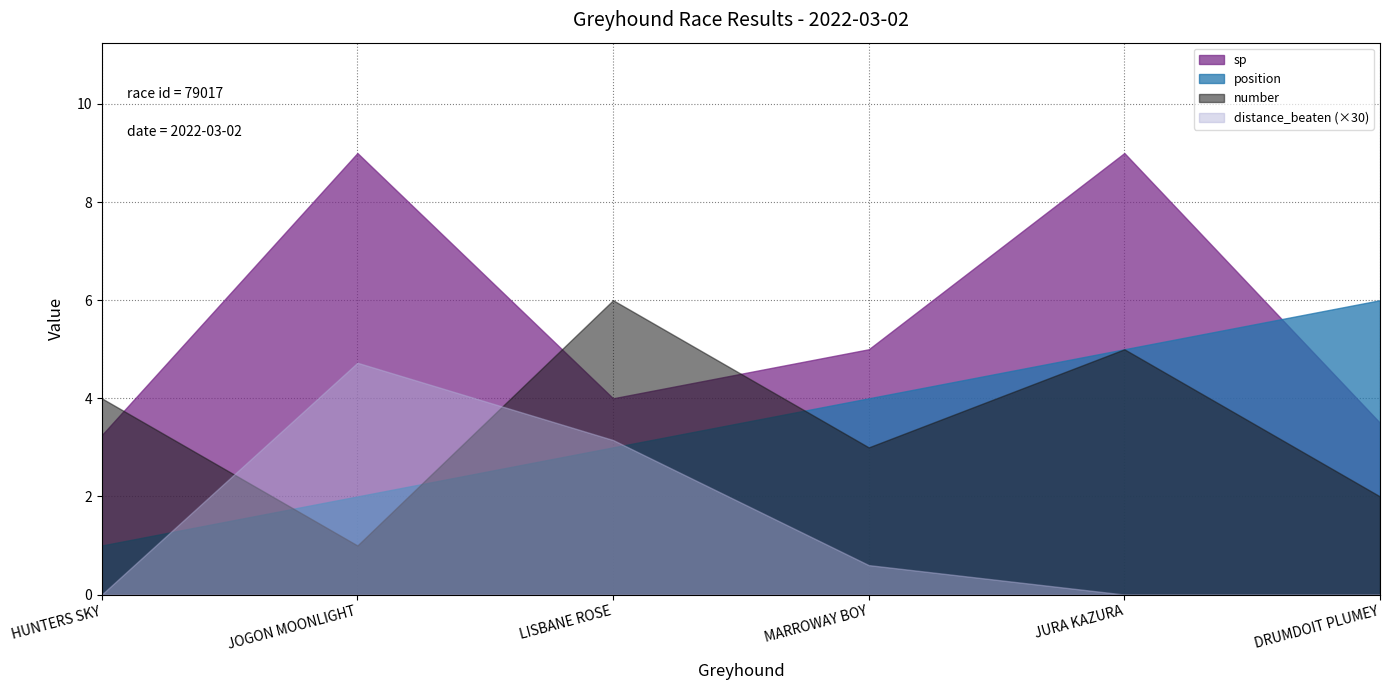

Which category has the highest value in the position series?

DRUMDOIT PLUMEY